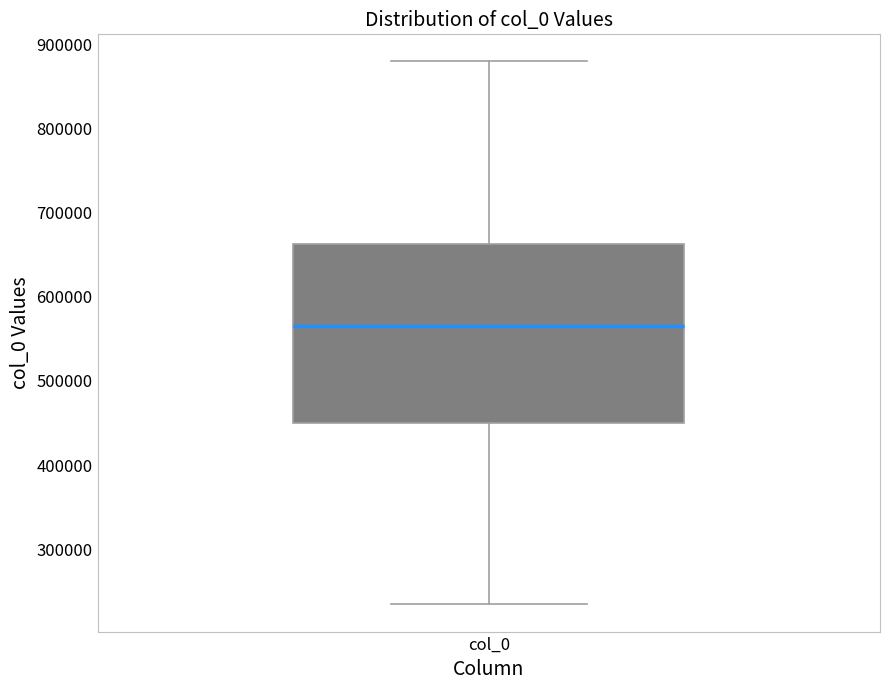

Transcribe this box plot: give where the median line is, the range the box spans, and where the two whiskers end, as read against the y-axis. The values are not printed on the chart, so give them approximately, as read against the axis.

median 560000, box 450000 to 660000, whiskers 230000 to 880000